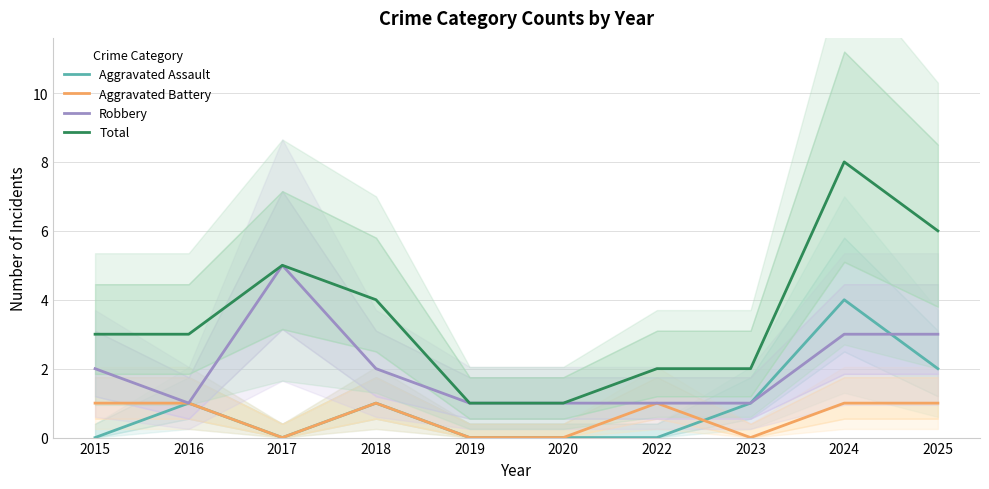

How many categories are shown in the chart?

10